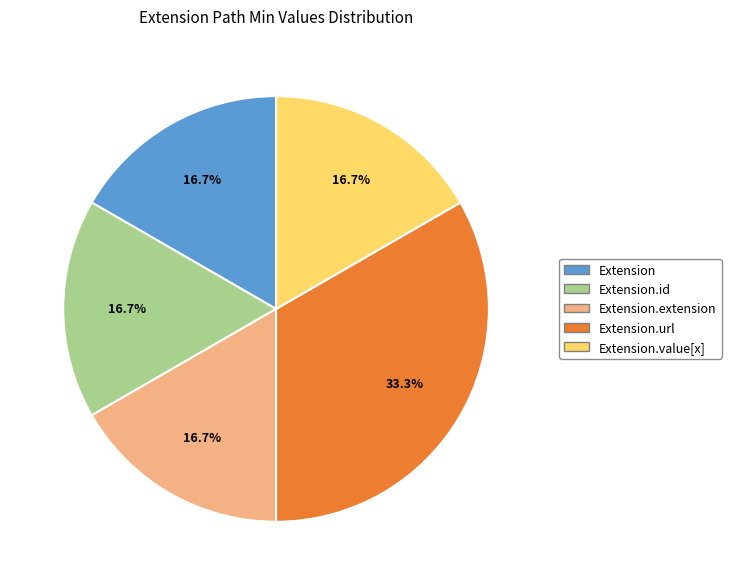

Is there any slice that represents more than half of the pie?

No